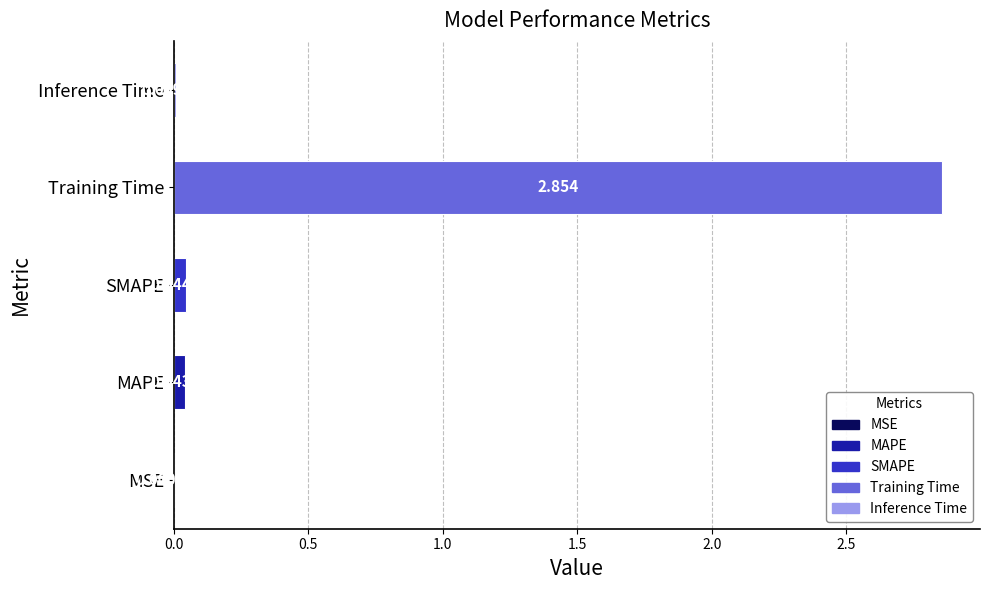

Between Inference Time and MAPE, which is larger?

MAPE